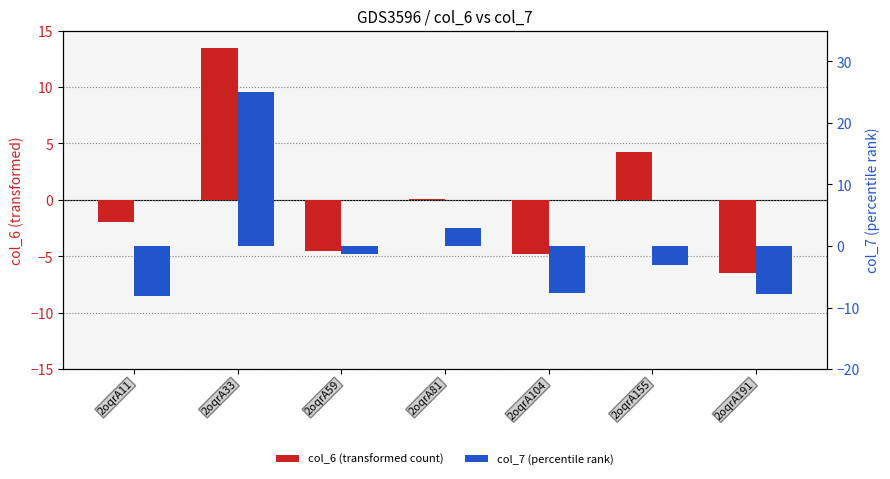

At how many categories does at least one series exceed -7?

7